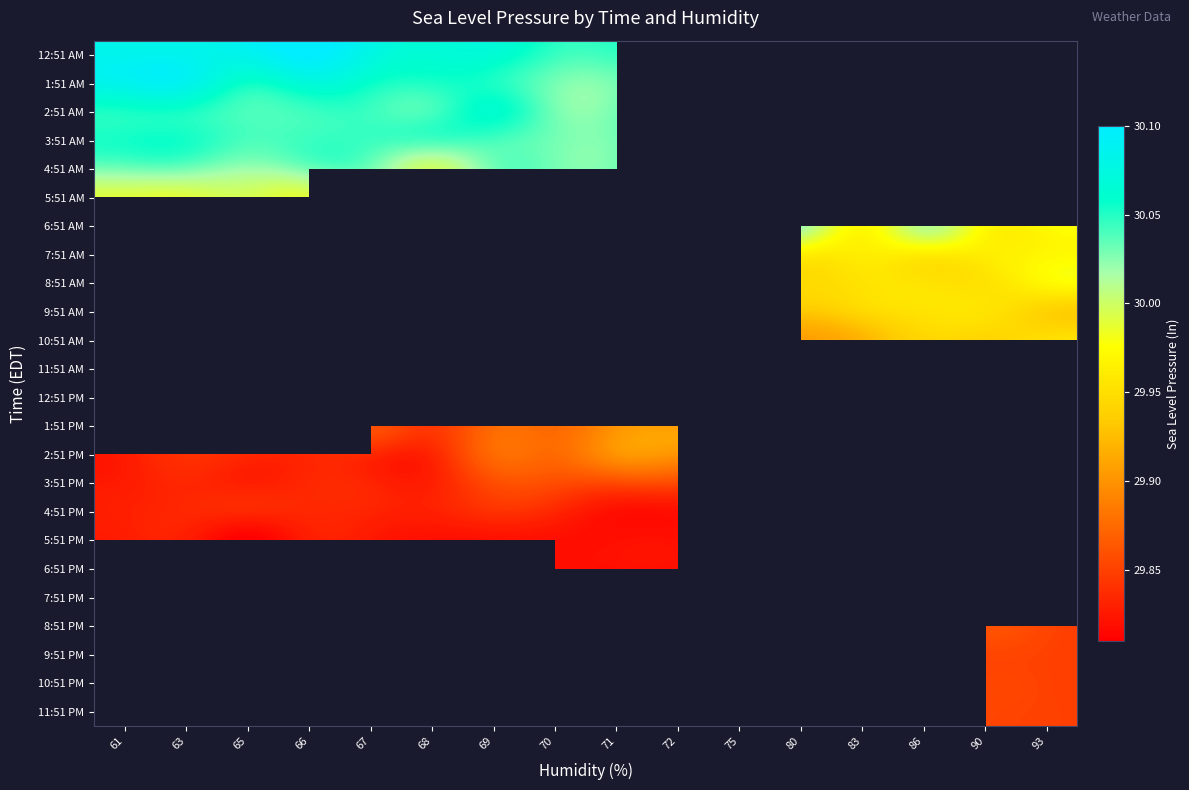

What is the average value of the 7:51 PM series?

29.8